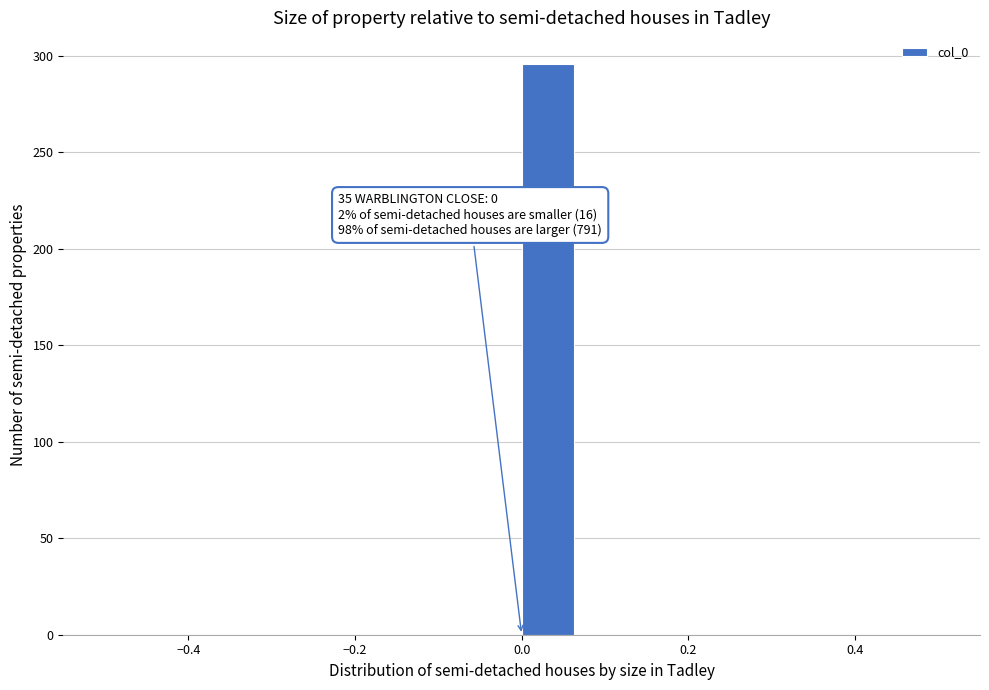

Around what value on the x-axis is the tallest bar? Give the approximate position of its centre, as read against the axis.

0.04